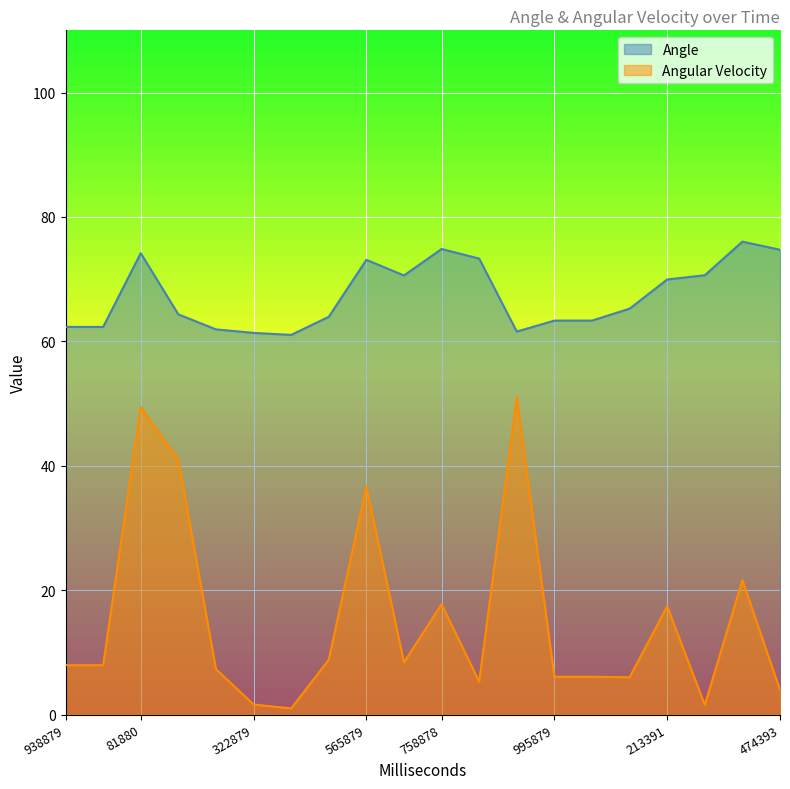

Is it true that Angle equals 74.7 at 474393?

True